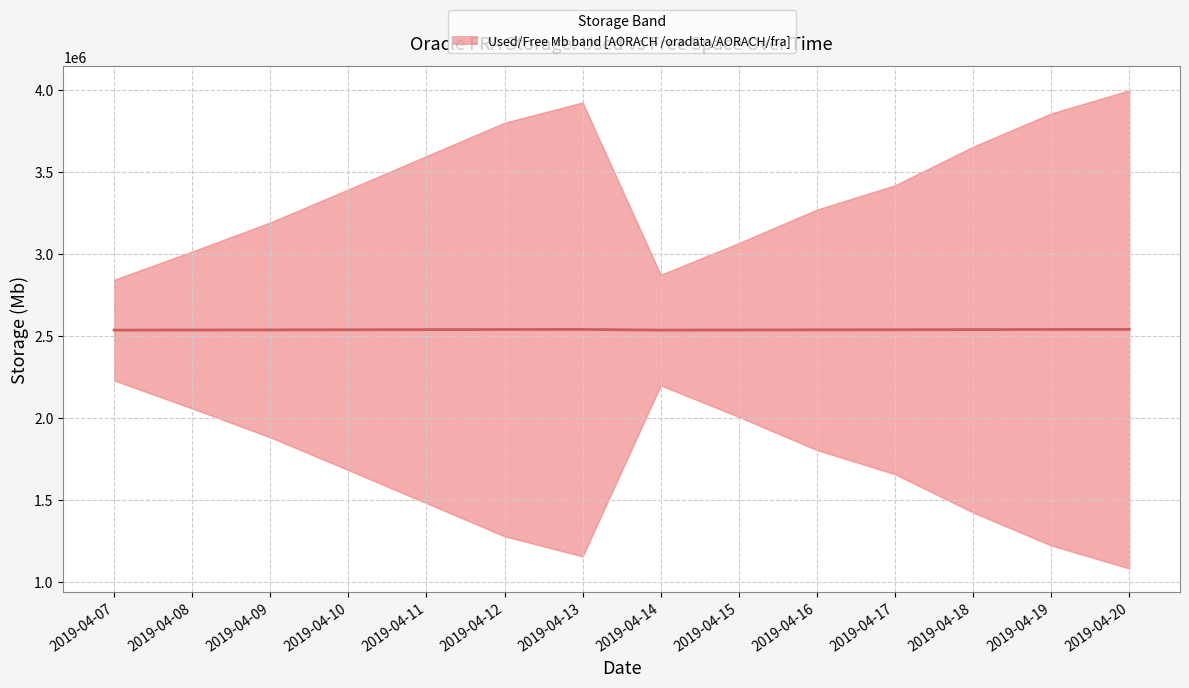

Rank the categories by value from highest to lowest.

2019-04-20, 2019-04-13, 2019-04-19, 2019-04-12, 2019-04-18, 2019-04-11, 2019-04-17, 2019-04-10, 2019-04-16, 2019-04-09, 2019-04-15, 2019-04-08, 2019-04-14, 2019-04-07